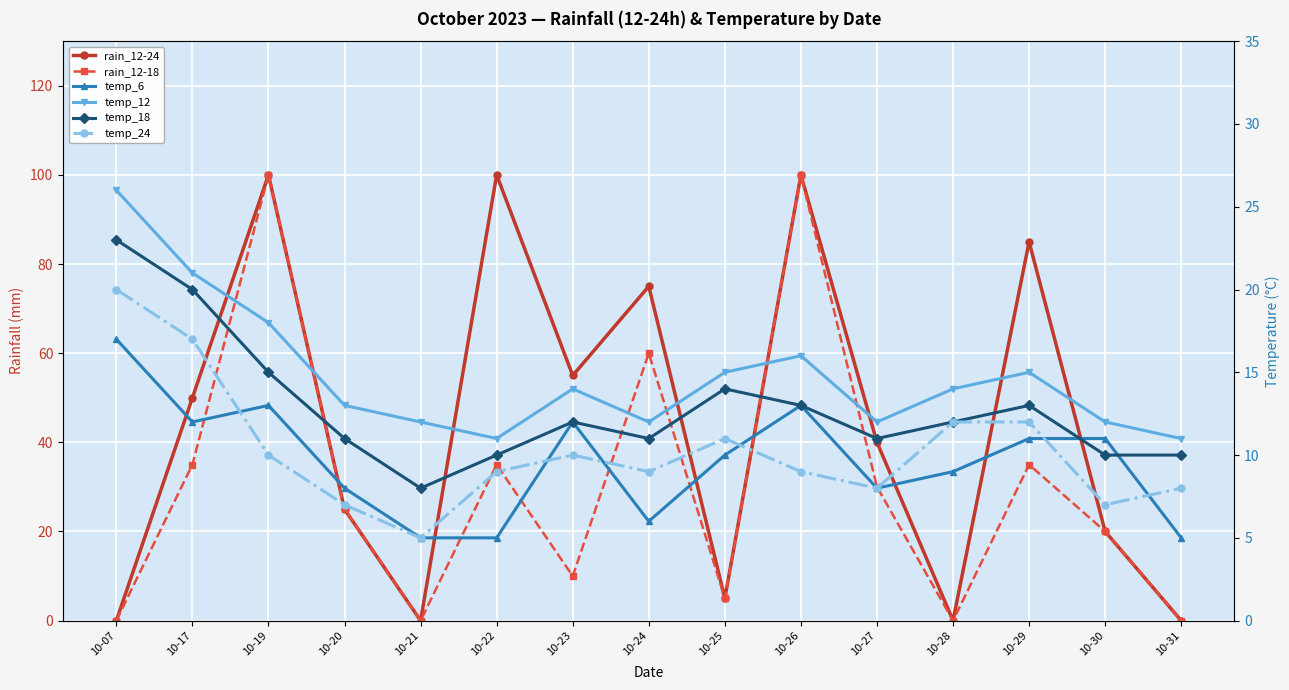

Where does the rain_12-24 series first go above 40?

10-17